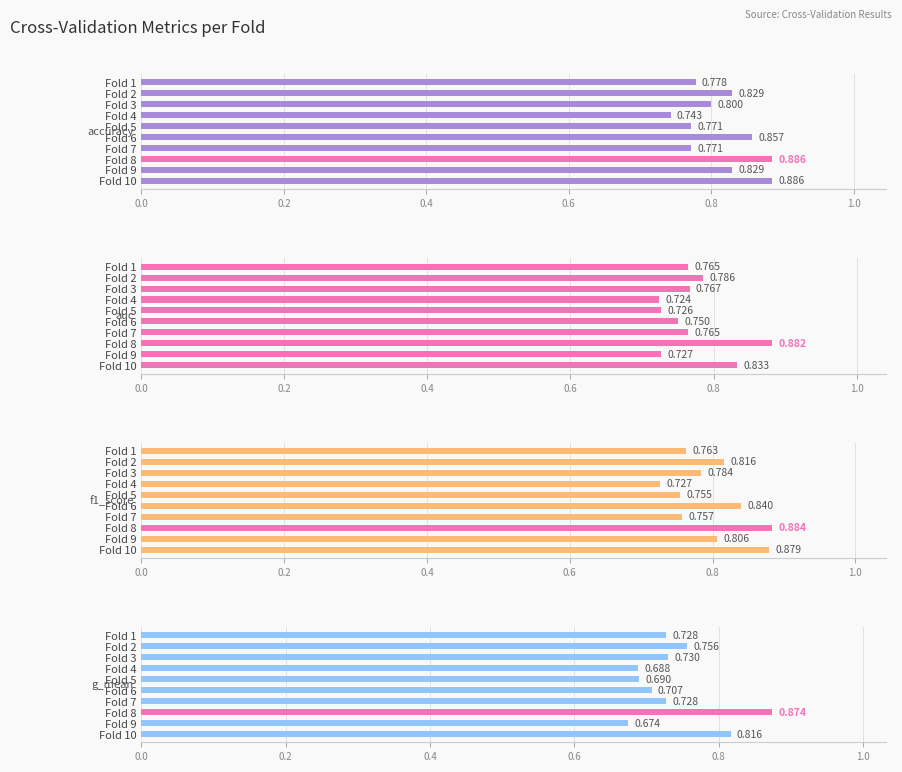

What is the average value of the g_mean series?

0.7